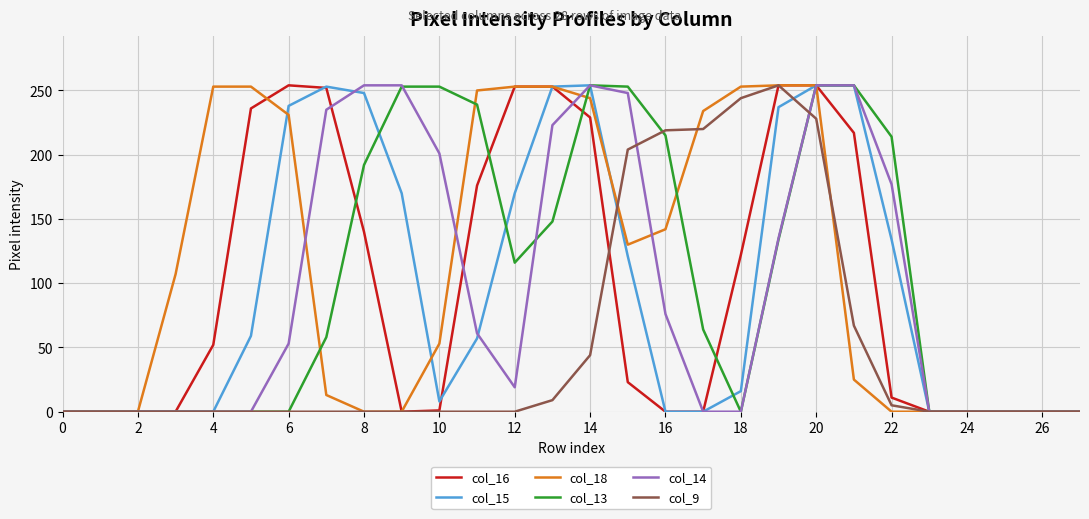

What is the greatest value displayed?

254